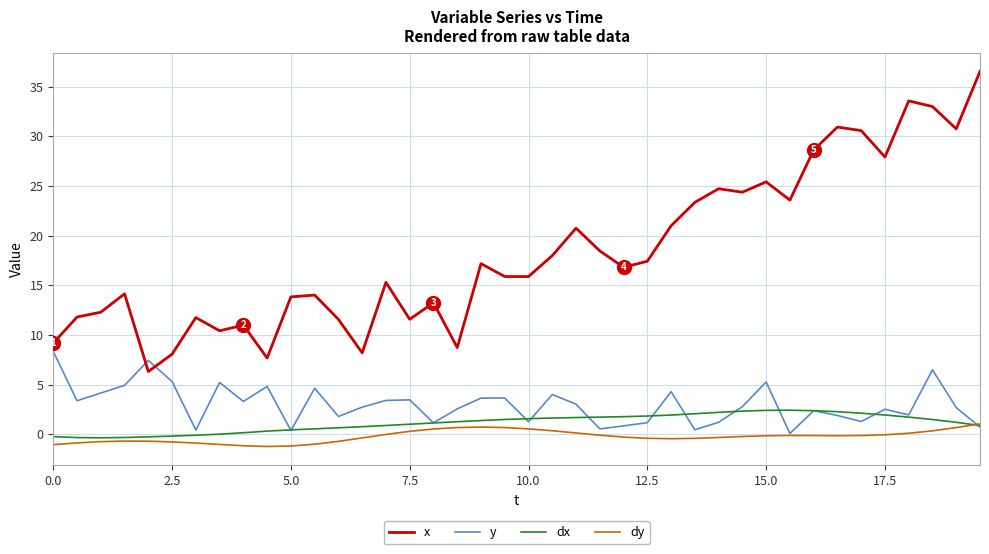

Which series has the largest total across all categories?

x